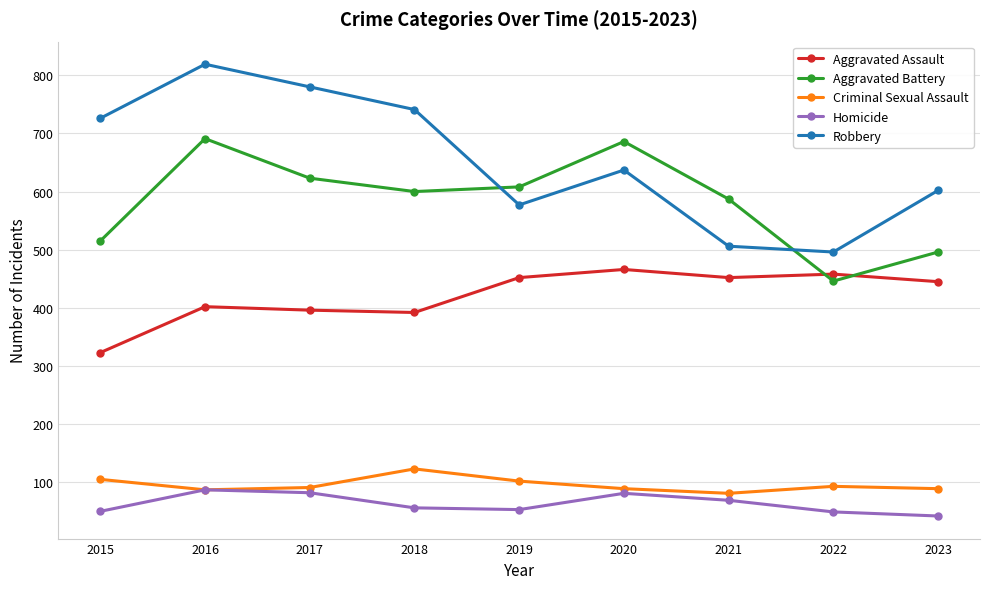

What is the spread (max minus min) of values at 2022?

447